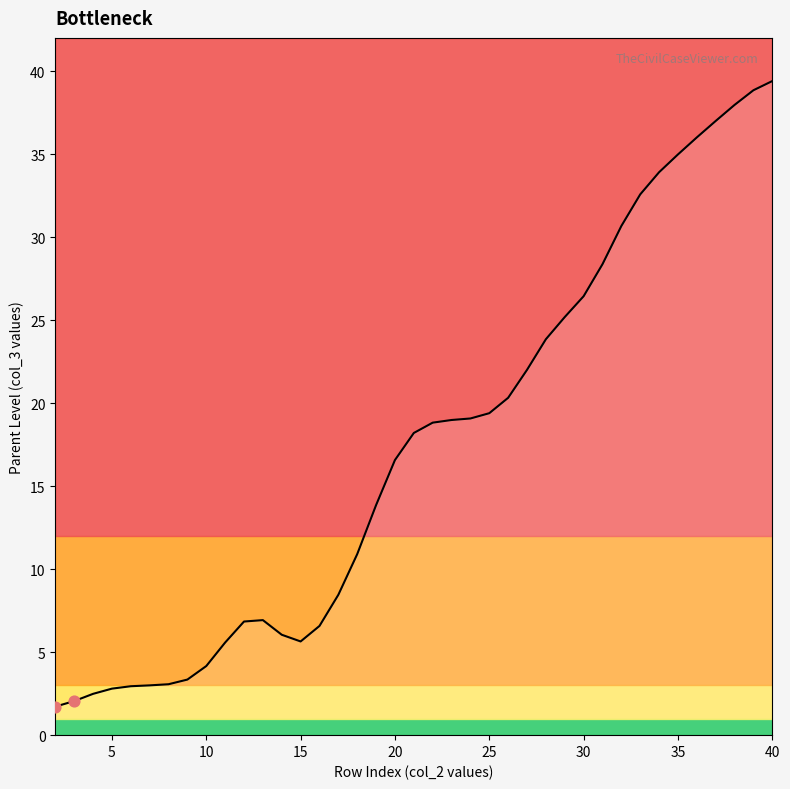

What is the difference between the maximum and minimum values?

37.7